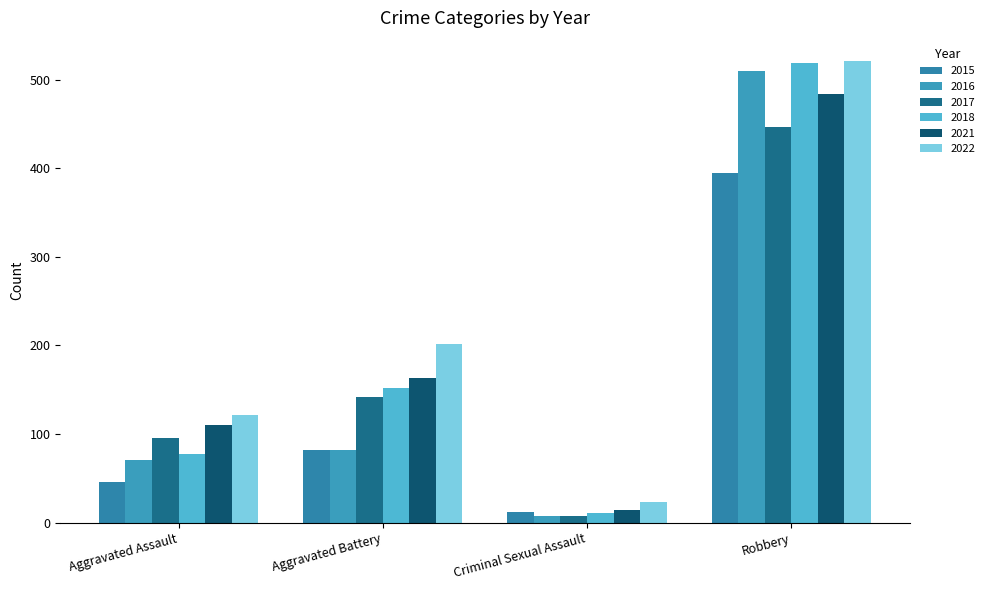

Which series has the largest total across all categories?

2022